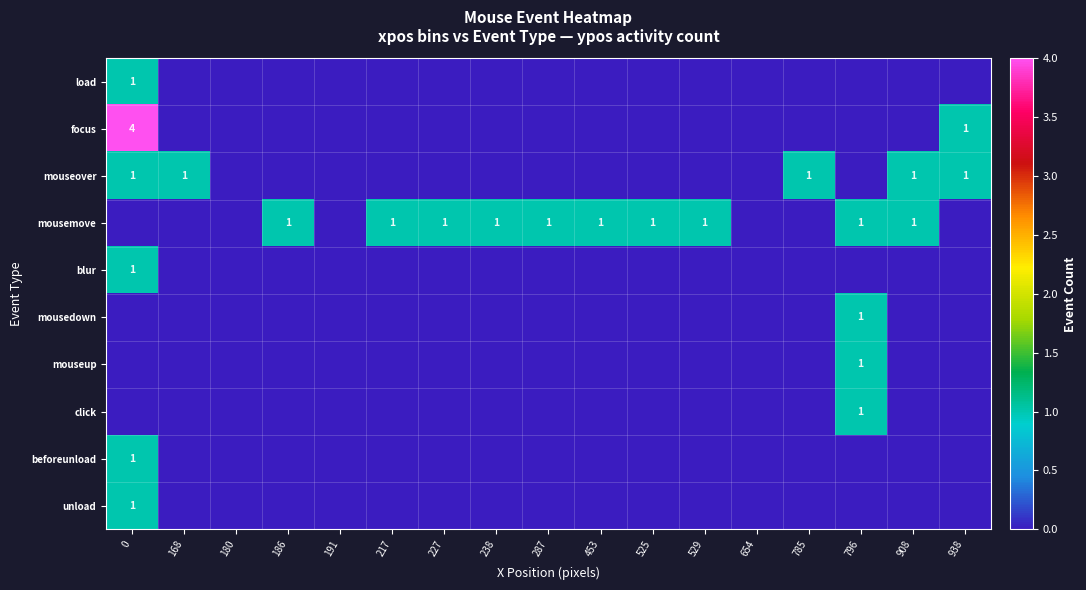

Which series has the largest range (max minus min)?

focus